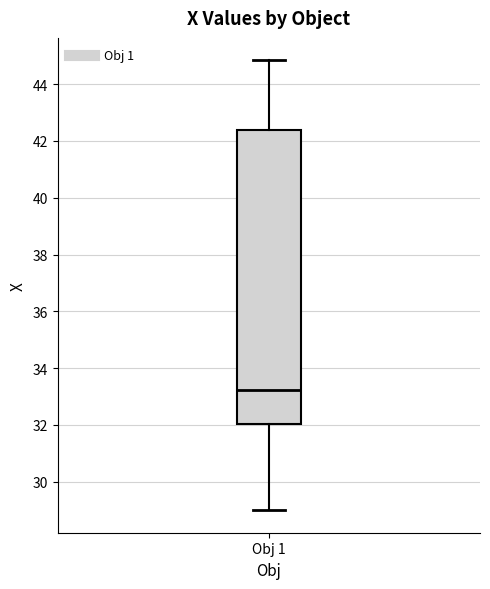

Where does the median line of the box for Obj 1 sit on the y-axis? The values are not printed on the chart, so give them approximately, as read against the axis.

33.2